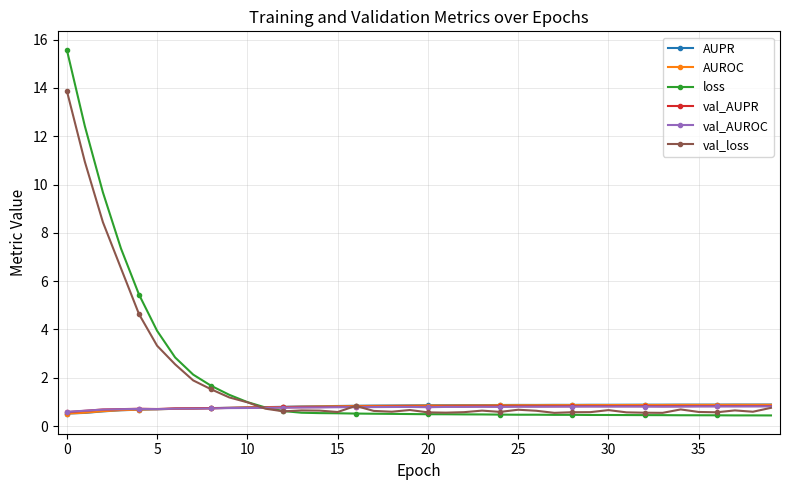

What is the value of the val_loss point at the 35th from the left?

0.7